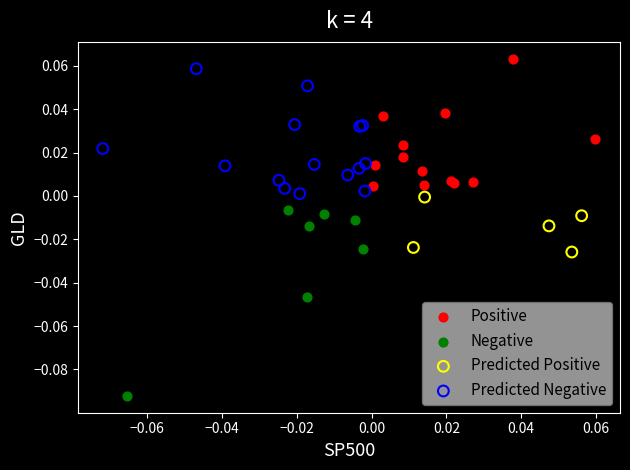

Which series reaches the minimum Y coordinate?

Negative